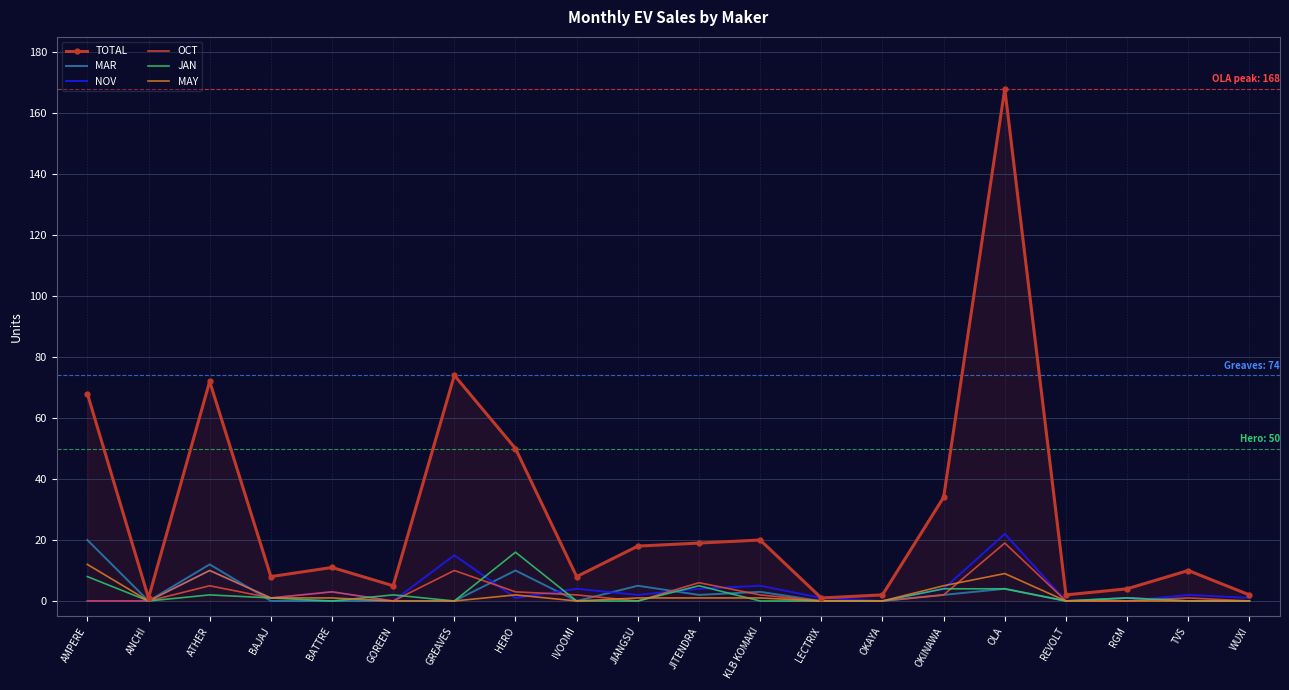

True or false: JAN and MAY cross at least once.

True